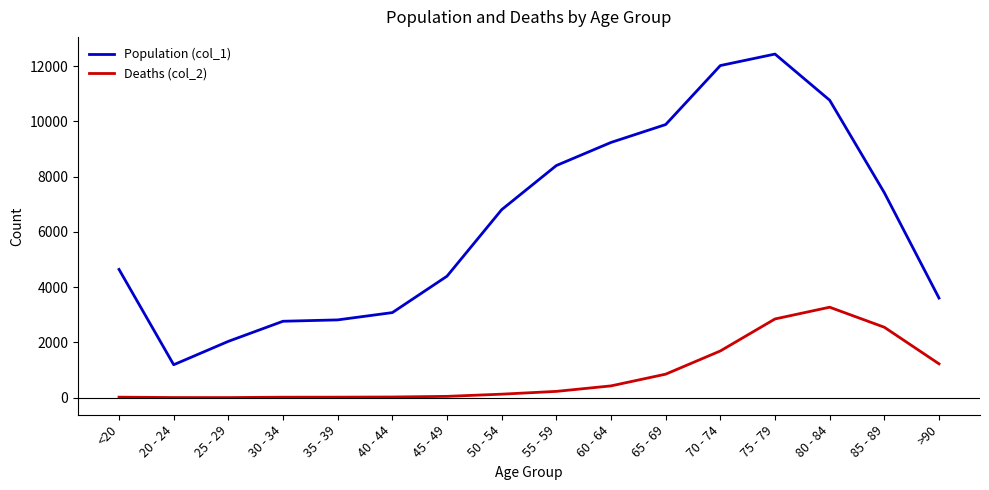

What is the maximum value shown in the chart?

12434